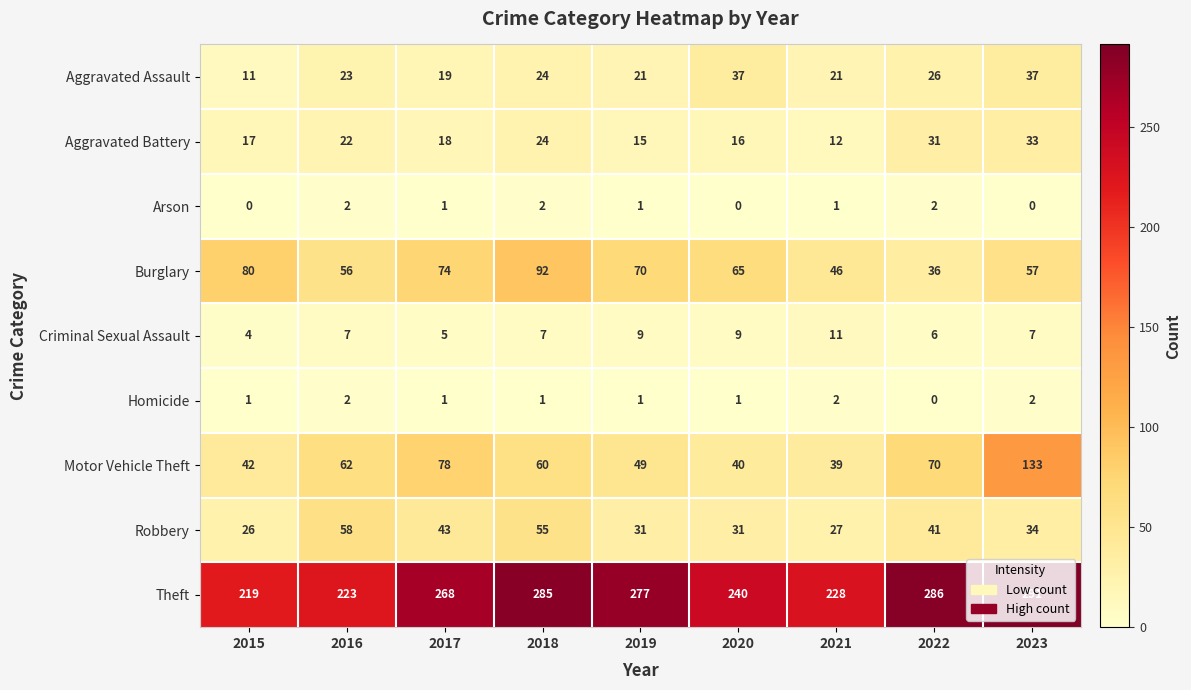

Which label corresponds to the largest value in the chart?

2023